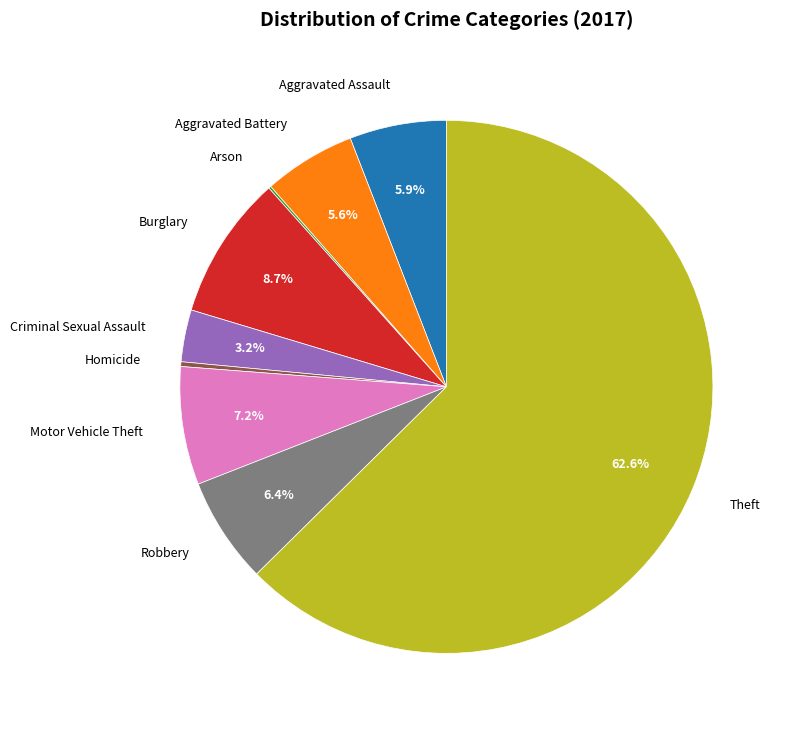

True or false: Burglary accounts for 9% of the total.

True